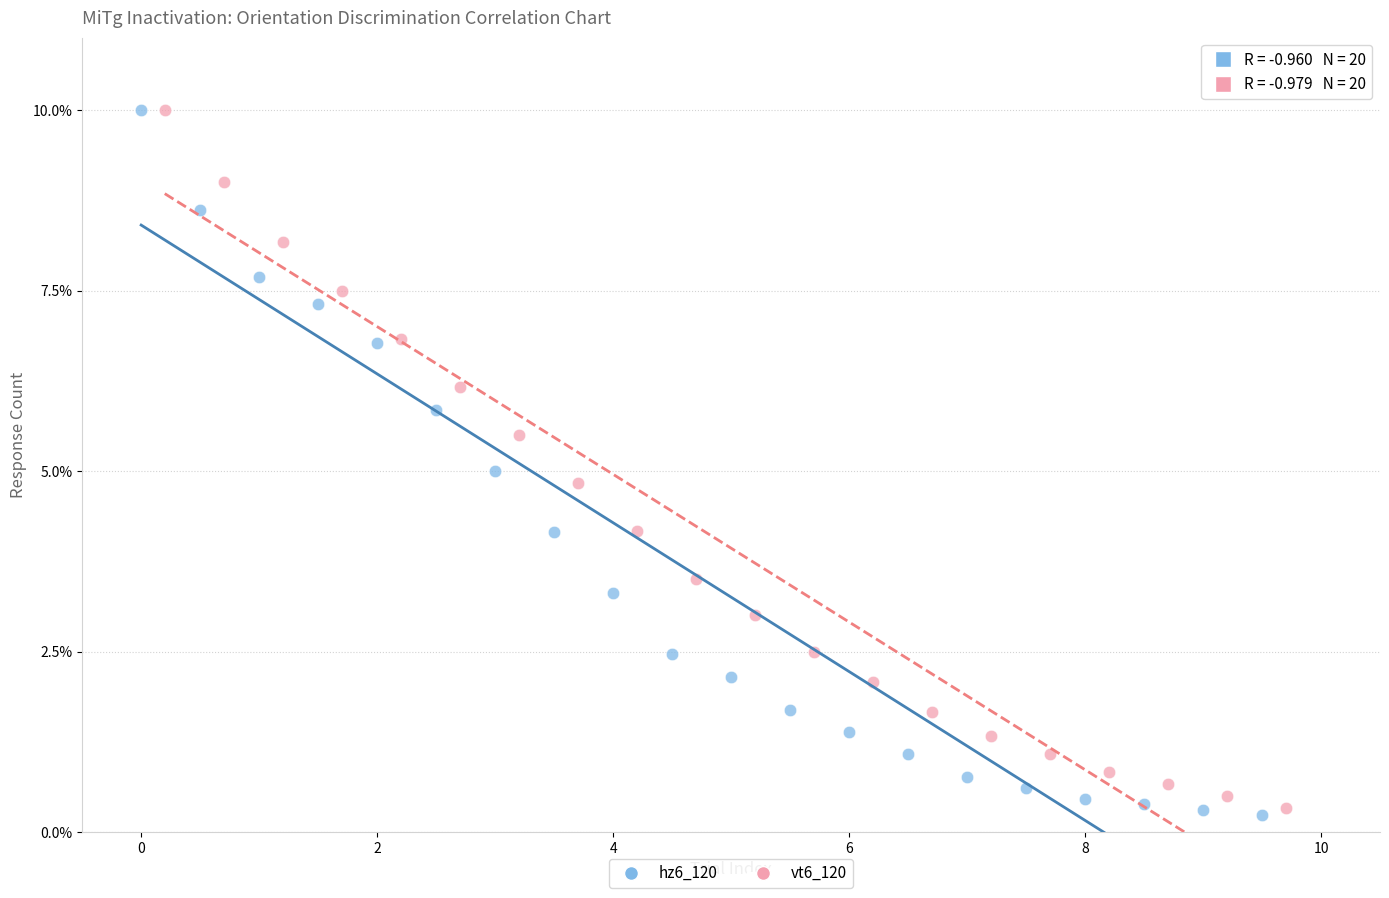

Which series has the widest spread of Y values?

hz6_120